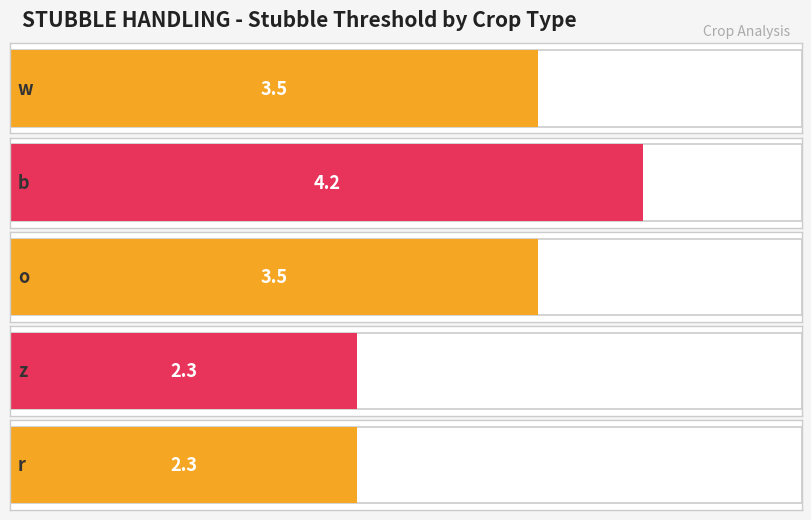

List the labels in order of value, largest first.

b, w, o, z, r